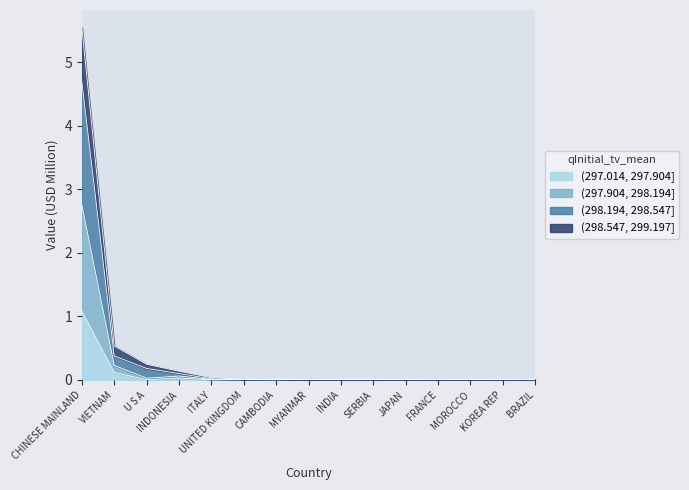

At which category is the sum across all series the highest?

CHINESE MAINLAND